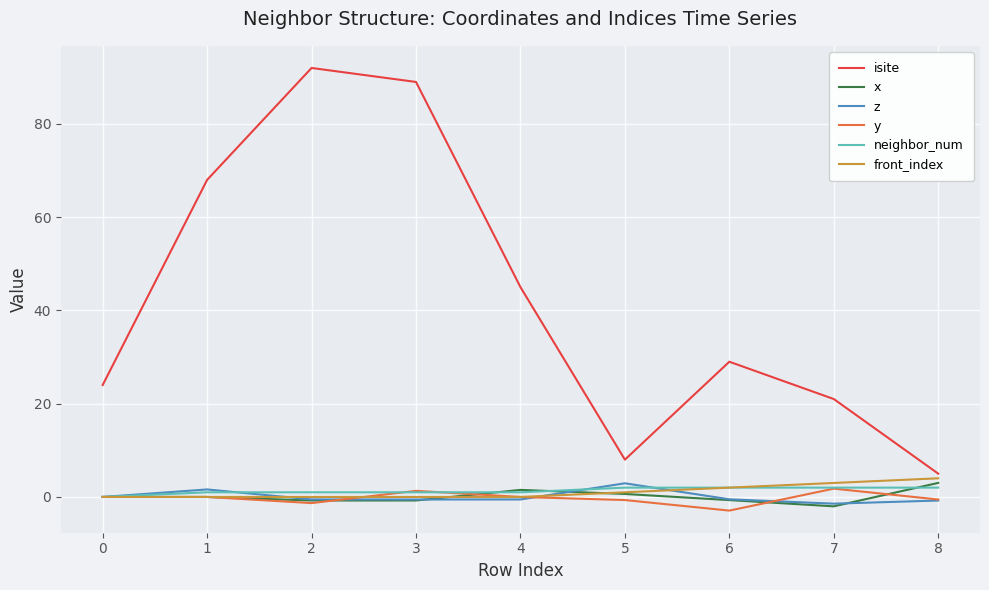

Which series has the largest total across all categories?

isite